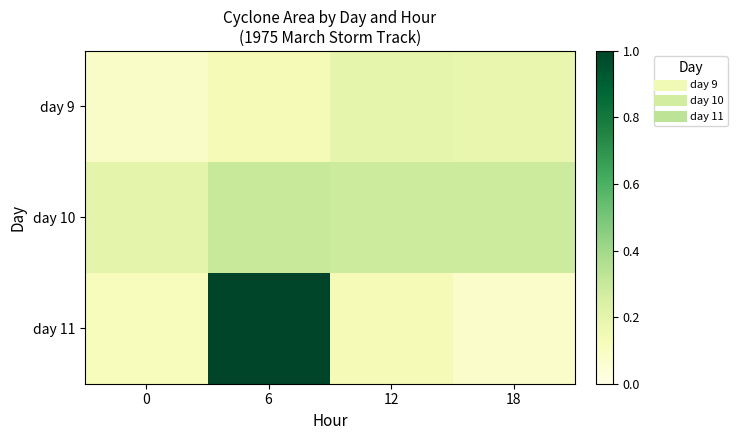

Reading left to right, transcribe all the data shown in this chart.

day 9: 0=0.1	6=0.1	12=0.2	18=0.2
day 10: 0=0.2	6=0.3	12=0.3	18=0.3
day 11: 0=0.1	6=1.0	12=0.1	18=0.1